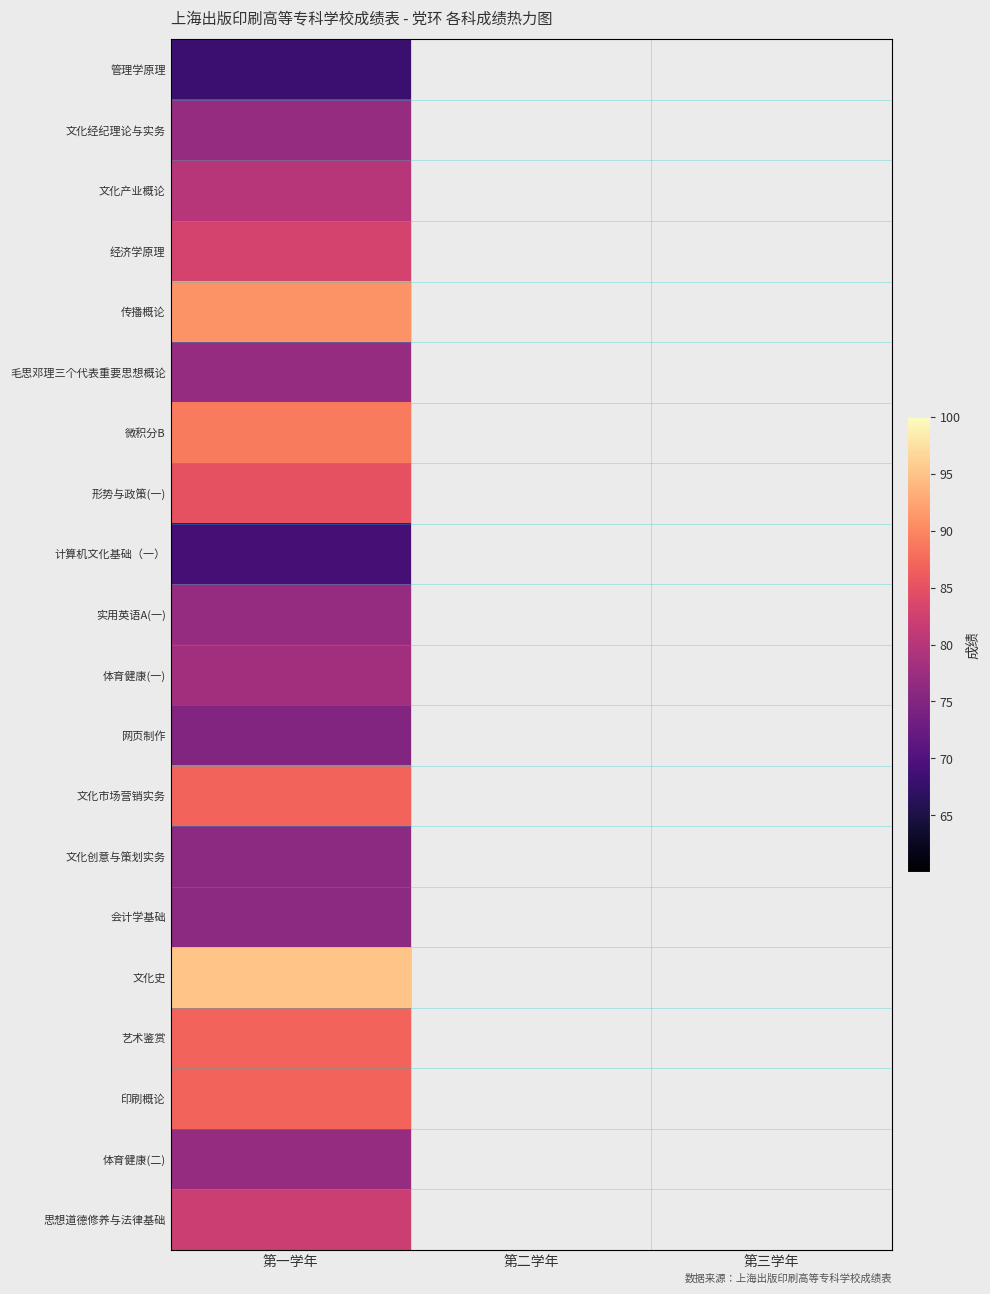

What is the smallest value displayed?

68.0